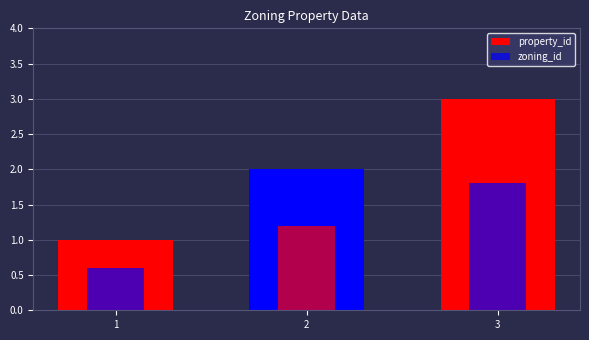

Count the number of values greater than 2.

1